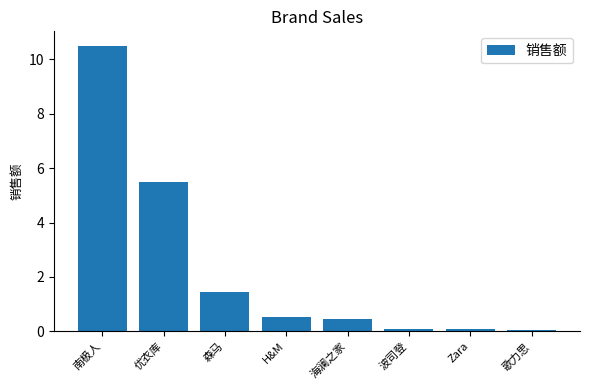

The value at H&M is 0.5. True or false?

True